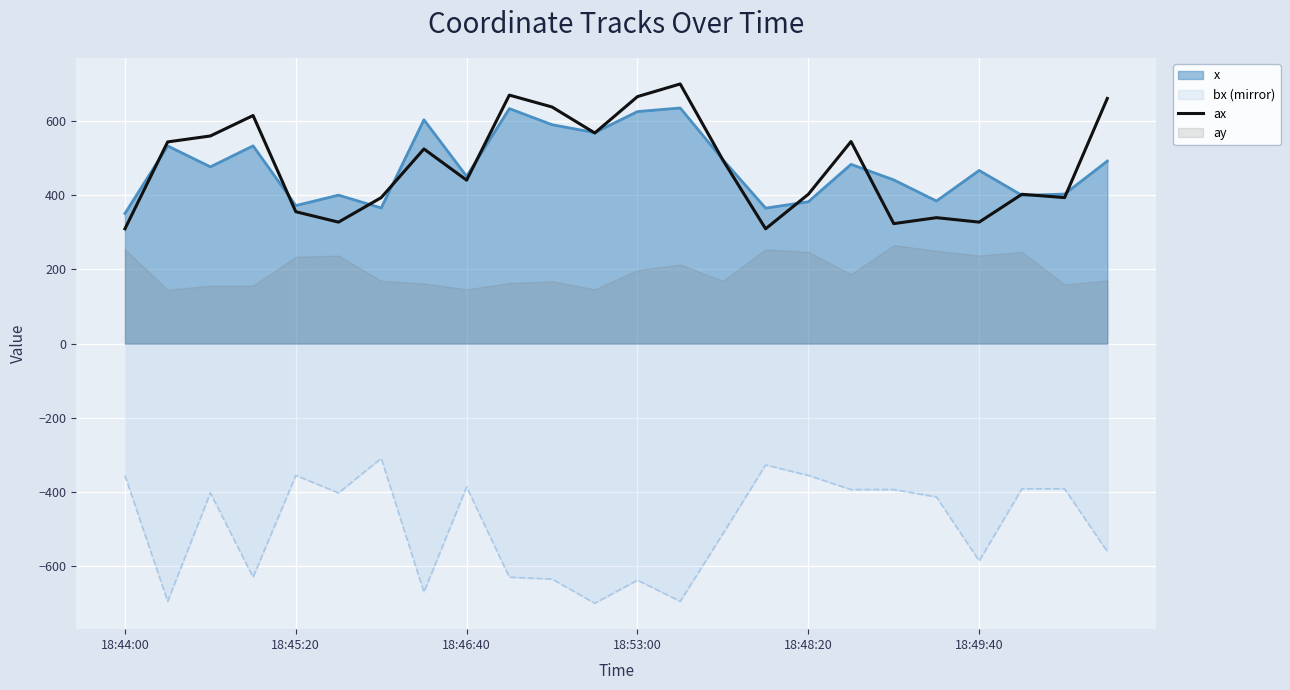

The value of ax at 18:49:40 is 161.9. True or false?

False